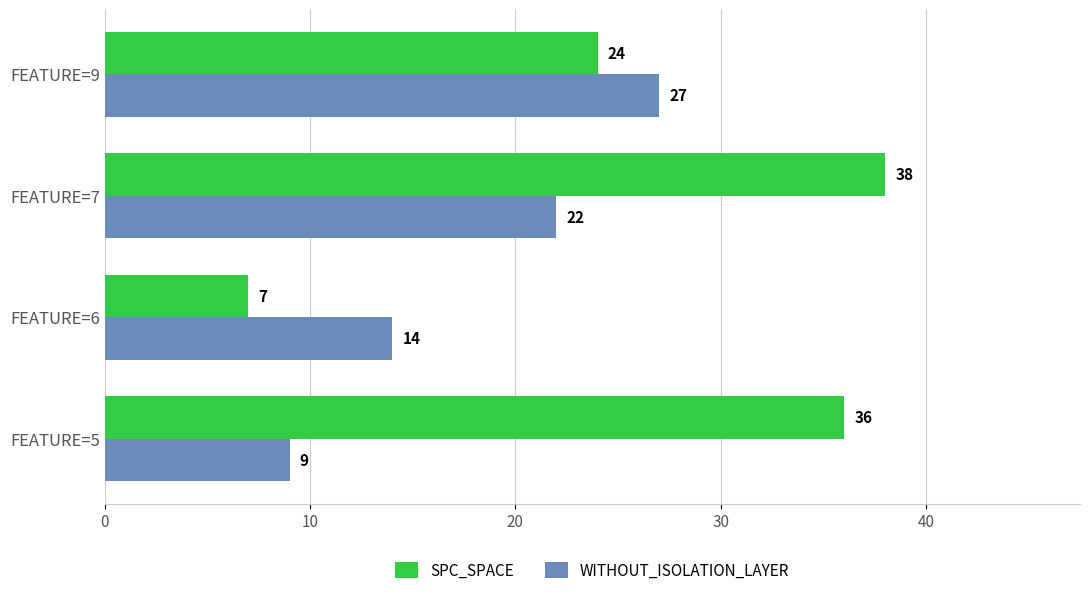

What is the average value of the WITHOUT_ISOLATION_LAYER series?

18